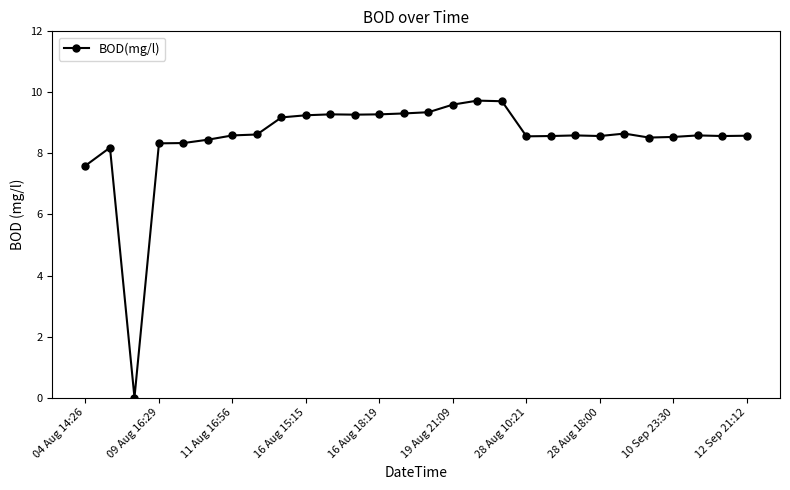

What is the average value?

8.5